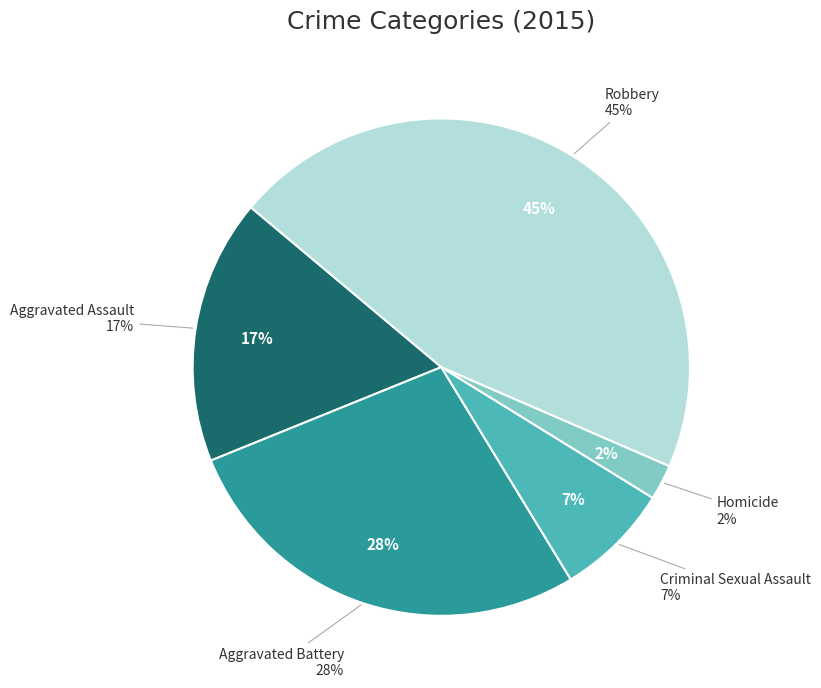

To the nearest percent, what is the average slice percentage?

20%